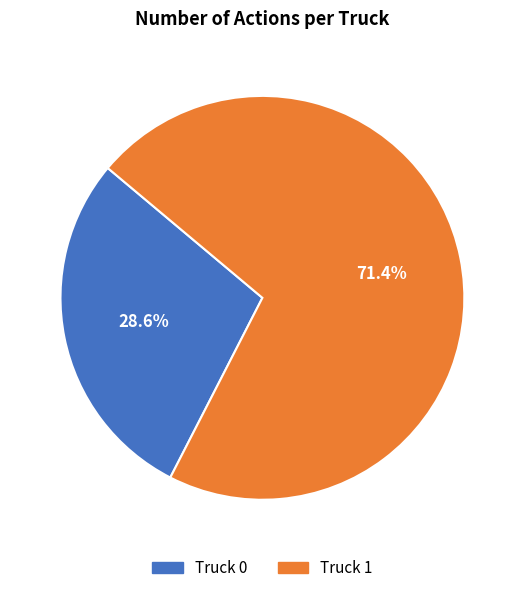

Which category has the biggest portion of the pie?

Truck 1